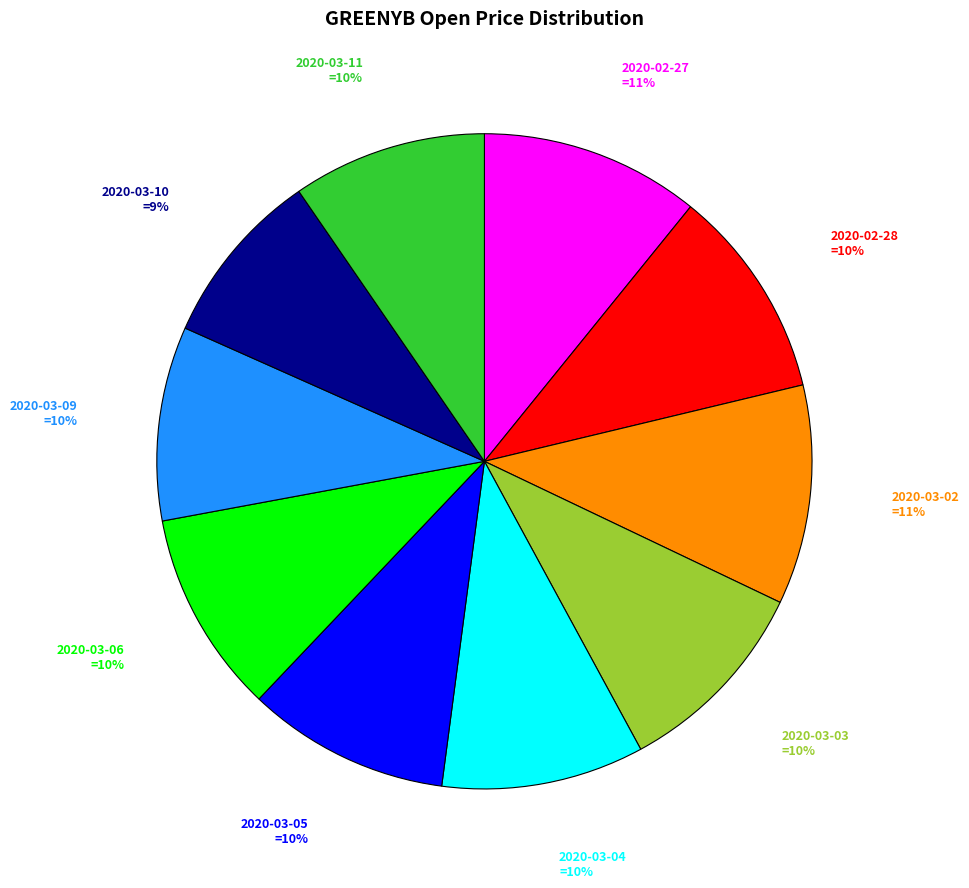

To the nearest percent, what is the difference between the largest and smallest slice percentages?

2%